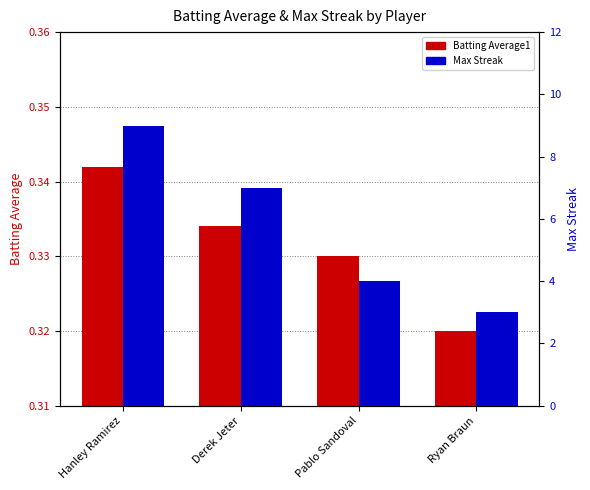

List the series in order of their overall mean, highest first.

Max Streak, Batting Average1